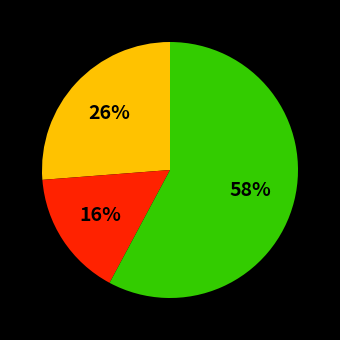

Is there any slice that represents more than half of the pie?

Yes